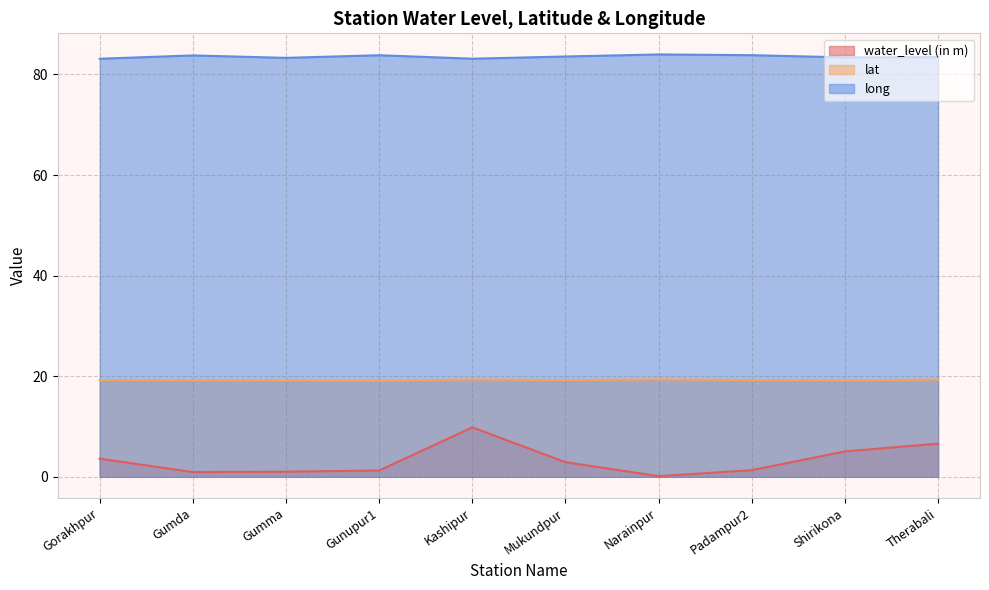

Where is the first local minimum for lat?

Gunupur1